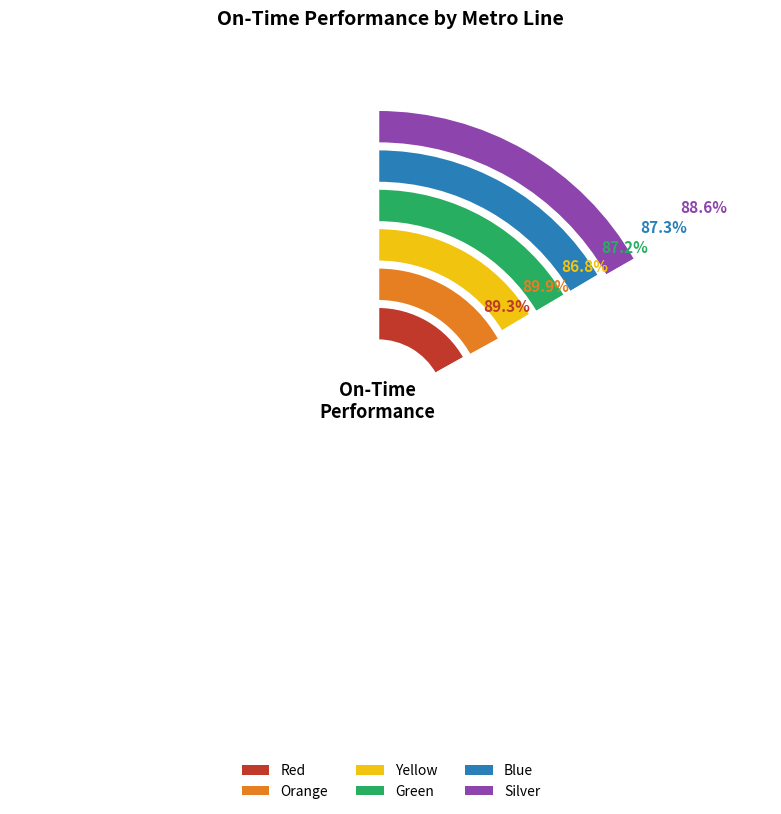

Count the number of slices in the pie.

6